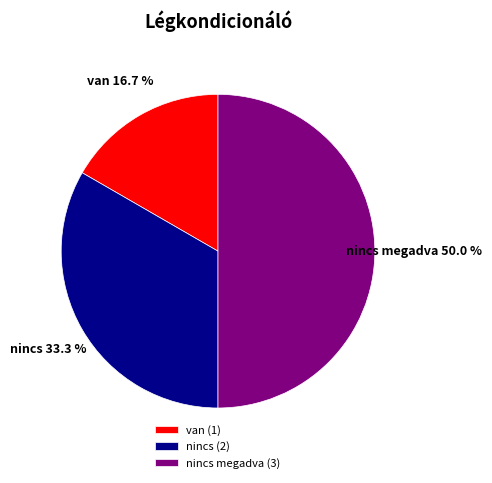

Does van account for over 50% of the chart?

No